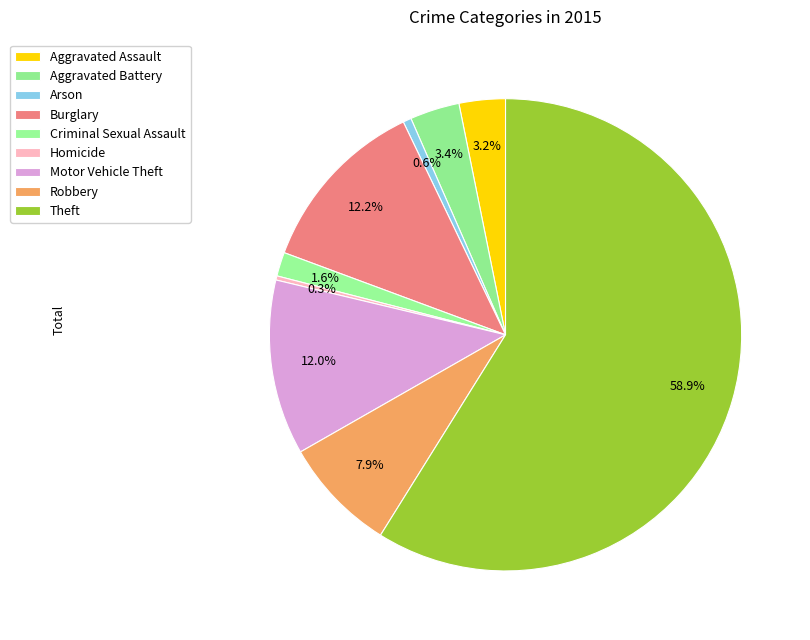

Approximately how many times larger is the value at Criminal Sexual Assault compared to Homicide?

5.8